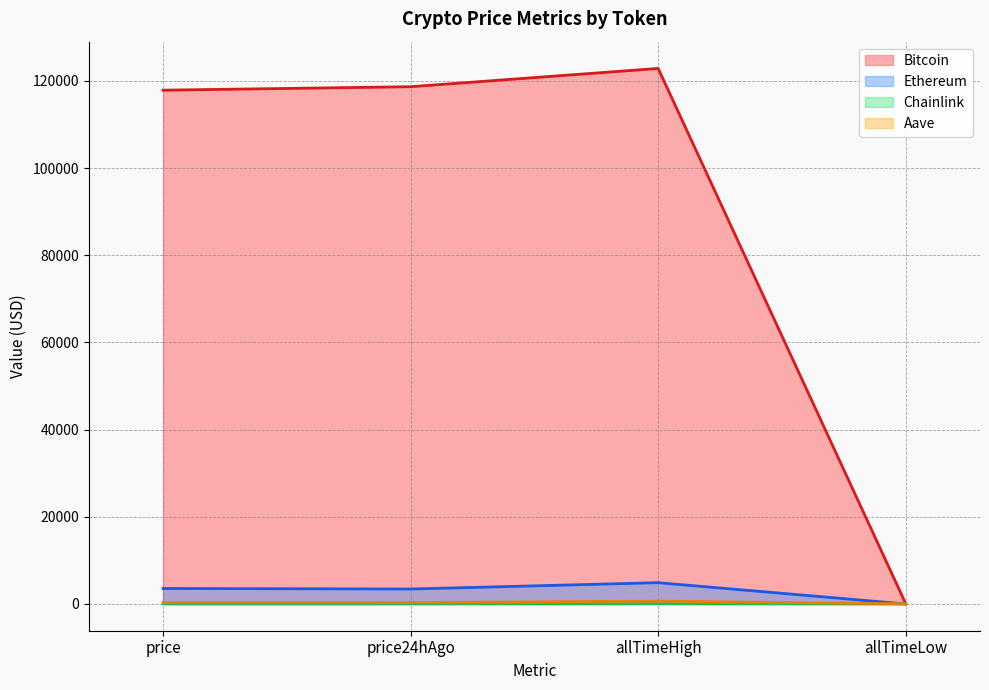

Between which two adjacent categories do Ethereum and Aave first intersect?

allTimeHigh and allTimeLow